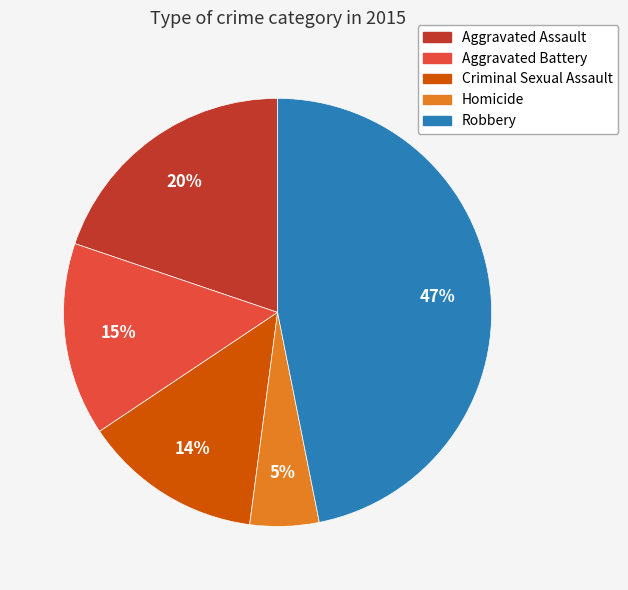

Which has a higher value, Robbery or Aggravated Battery?

Robbery